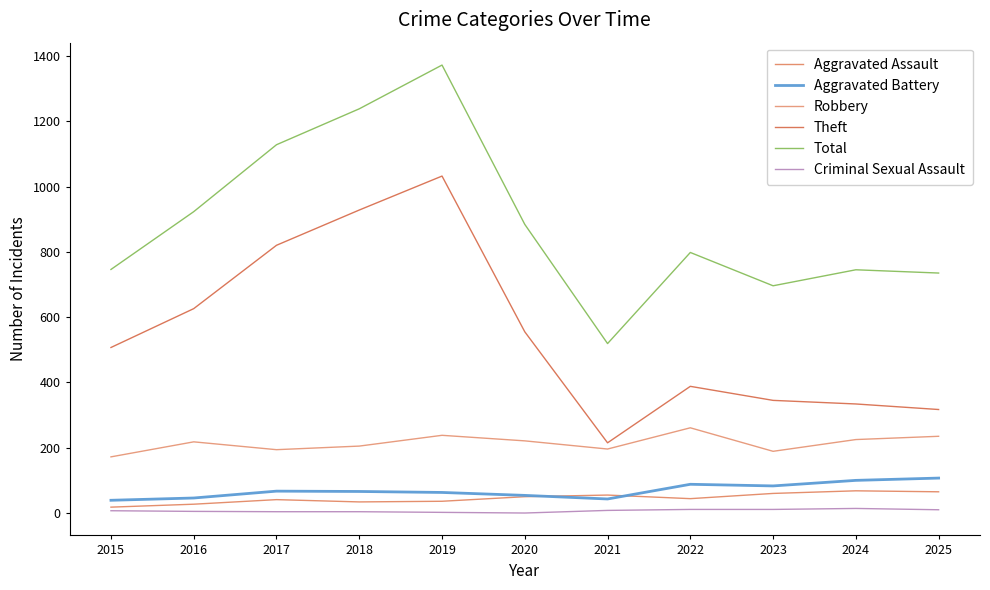

True or false: Aggravated Assault and Theft intersect in this chart.

False